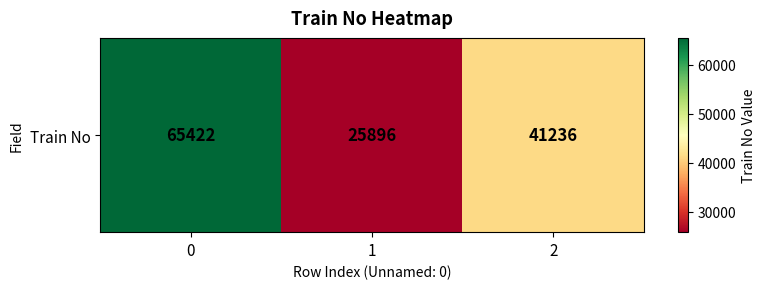

True or false: the data shows 113444 at 0.

False